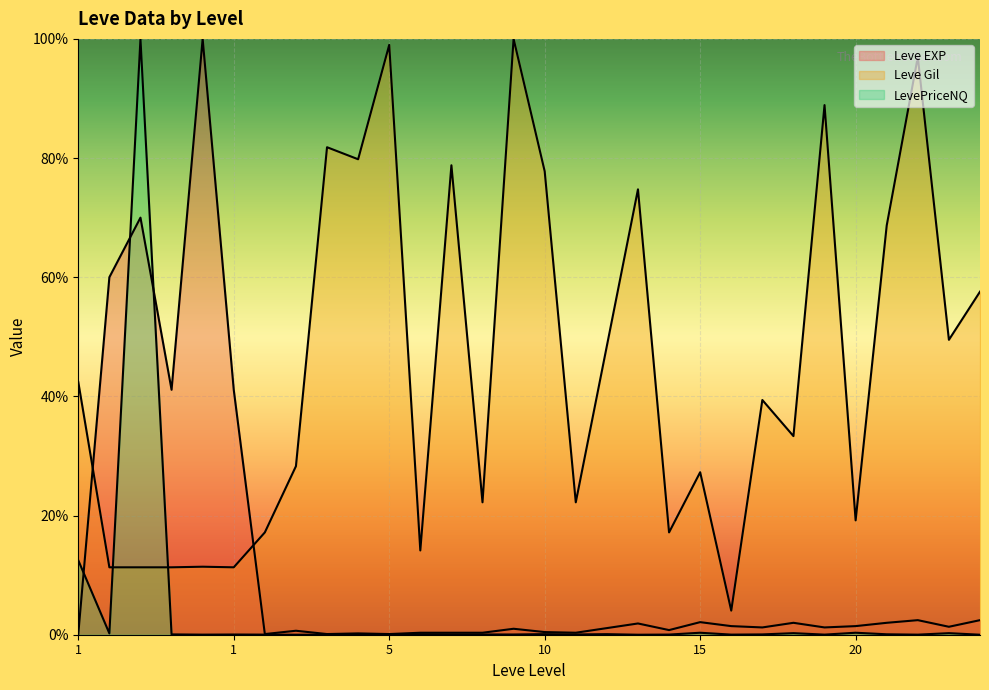

Reading left to right, transcribe all the data shown in this chart.

Leve EXP: 1111.1	600000.0	700000.0	411111.1	1000000.0	411111.1	1111.1	6666.7	1111.1	2222.2	1111.1	3333.3	3333.3	3333.3	10000.0	4444.4	3333.3	11111.1	18888.9	7777.8	21111.1	14444.4	12222.2	20000.0	12222.2	14444.4	20000.0	24444.4	13333.3	24444.4
Leve Gil: 424242.4	113131.3	113131.3	113131.3	114141.4	113131.3	171717.2	282828.3	818181.8	797979.8	989899.0	141414.1	787878.8	222222.2	1000000.0	777777.8	222222.2	484848.5	747474.7	171717.2	272727.3	40404.0	393939.4	333333.3	888888.9	191919.2	686868.7	969697.0	494949.5	575757.6
LevePriceNQ: 124920.5	2194.0	1000000.0	552.6	147.5	355.4	167.6	0.0	48.2	39.3	0.0	879.0	504.0	445.9	393.4	974.0	474.0	944.2	0.0	262.3	3331.5	187.7	520.0	2622.8	179.2	3331.5	721.3	128.1	2622.8	0.0